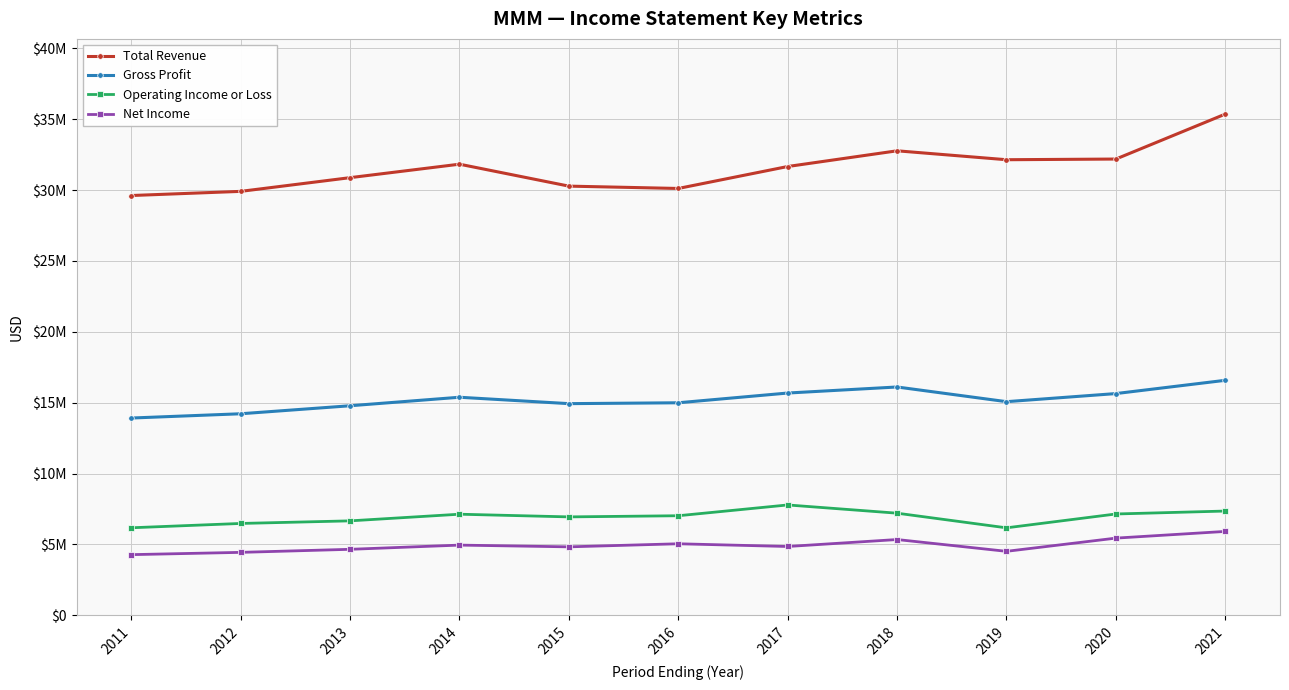

What is the greatest value displayed?

35355000